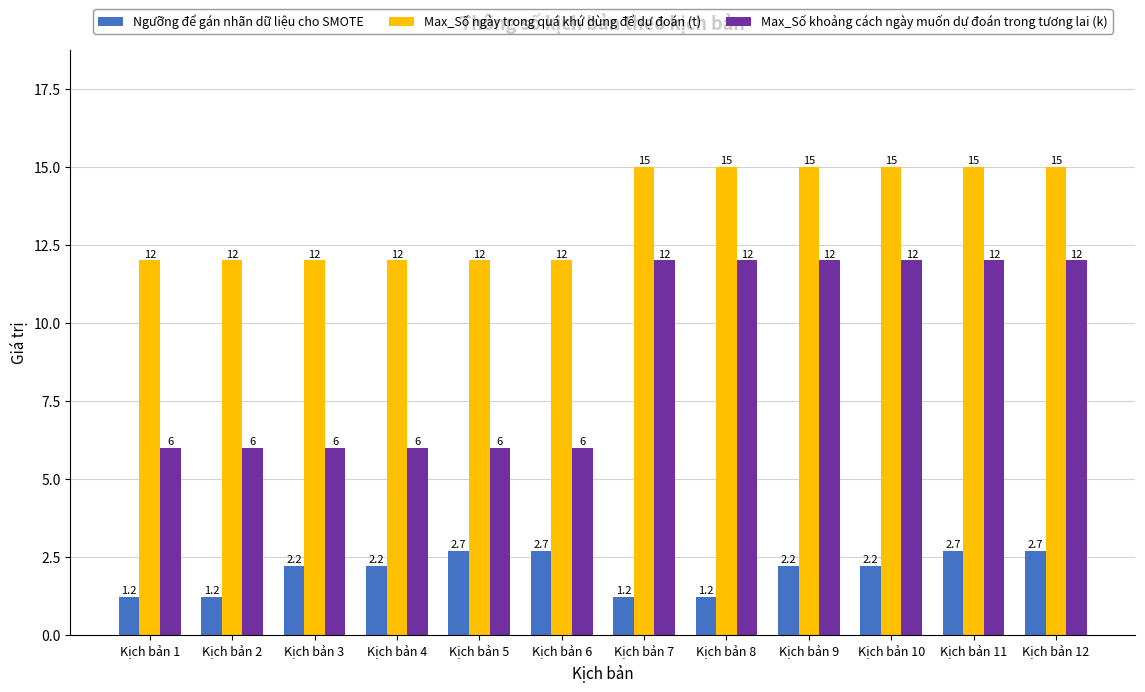

Is it true that Ngưỡng để gán nhãn dữ liệu cho SMOTE equals 1.2 at Kịch bản 2?

True